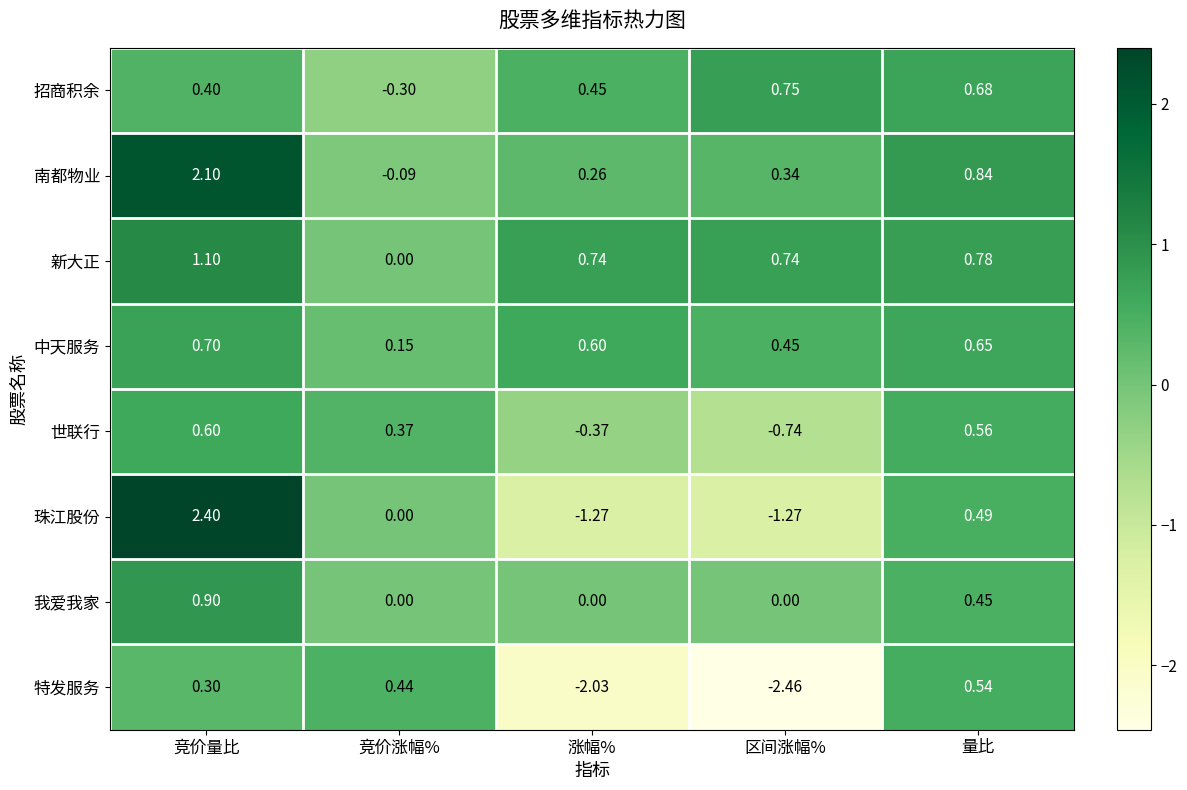

At which label does 世联行 first exceed 0?

竞价量比